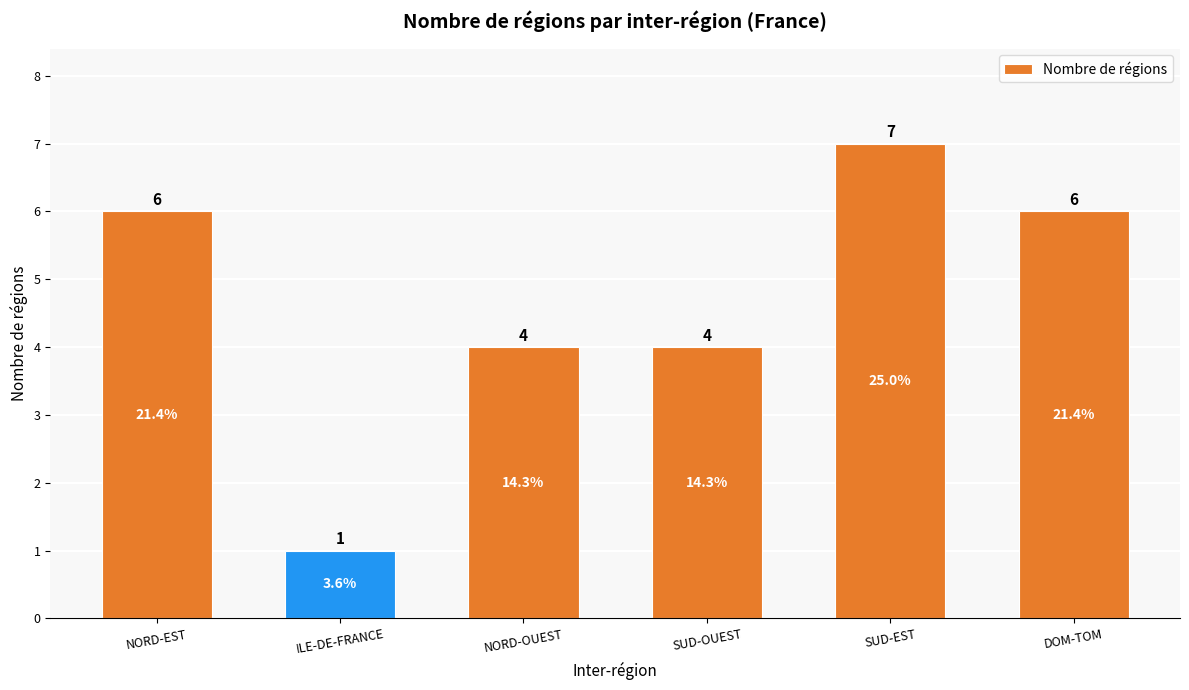

At which category does the chart reach its minimum across all series?

ILE-DE-FRANCE